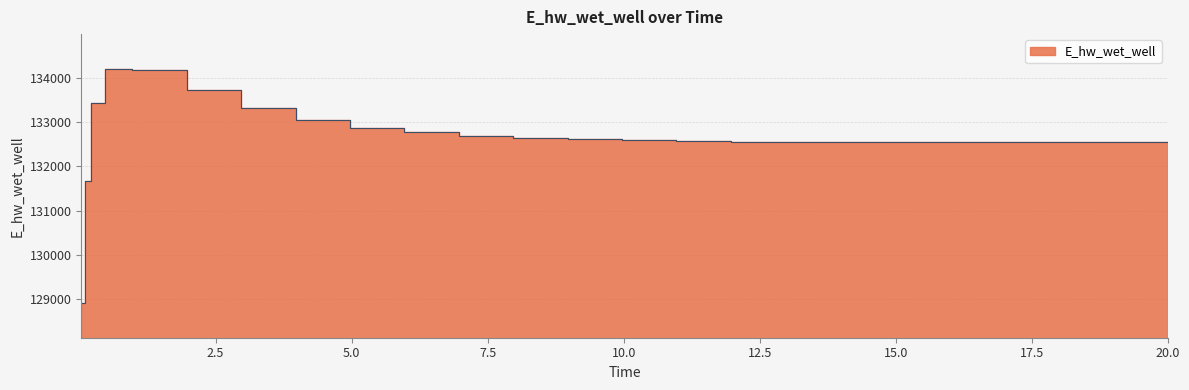

How many lines are shown in the chart?

1